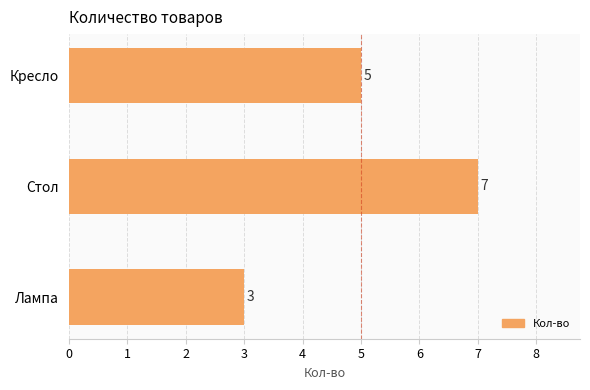

Which label corresponds to the largest value in the chart?

Стол